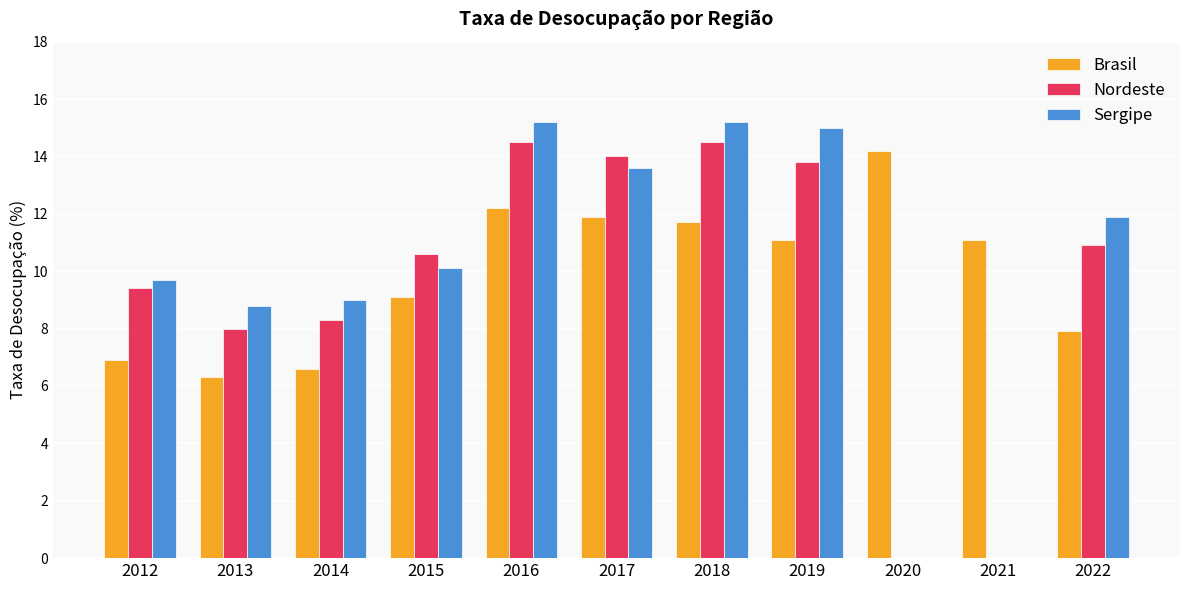

What is the total value across all series at 2019?

39.9